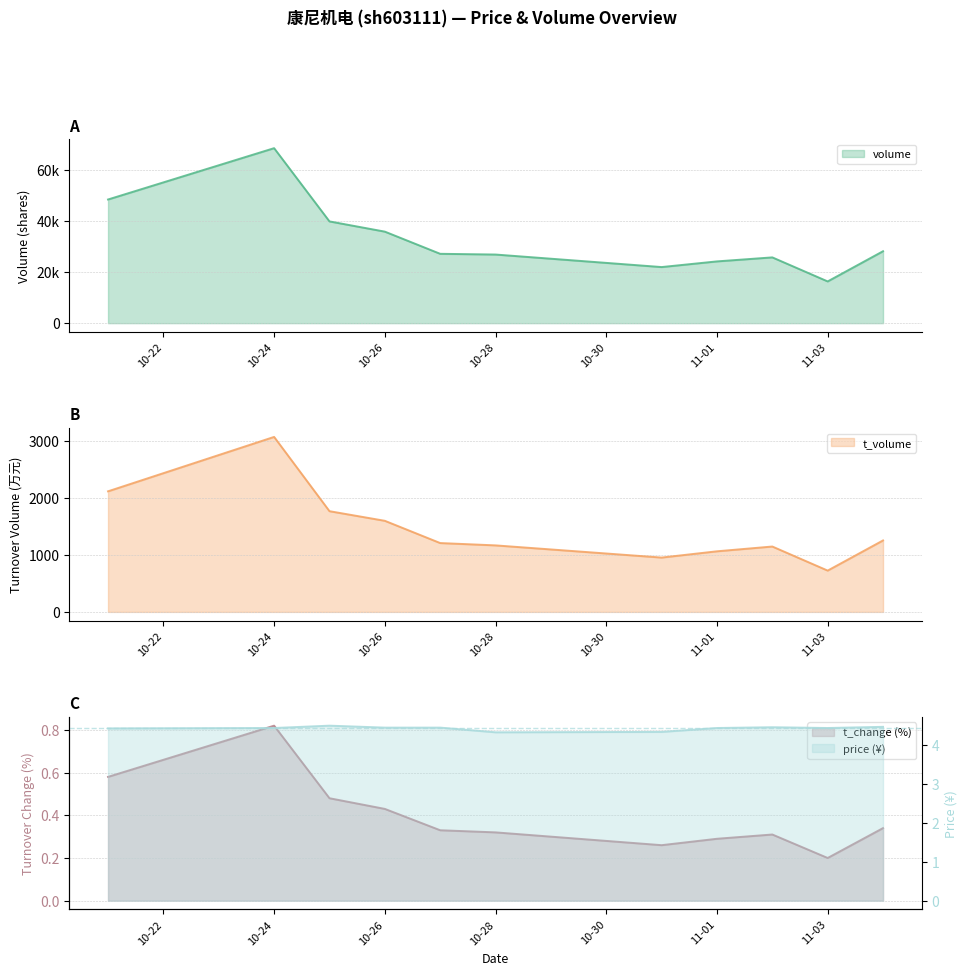

True or false: price and t_change cross at least once.

False